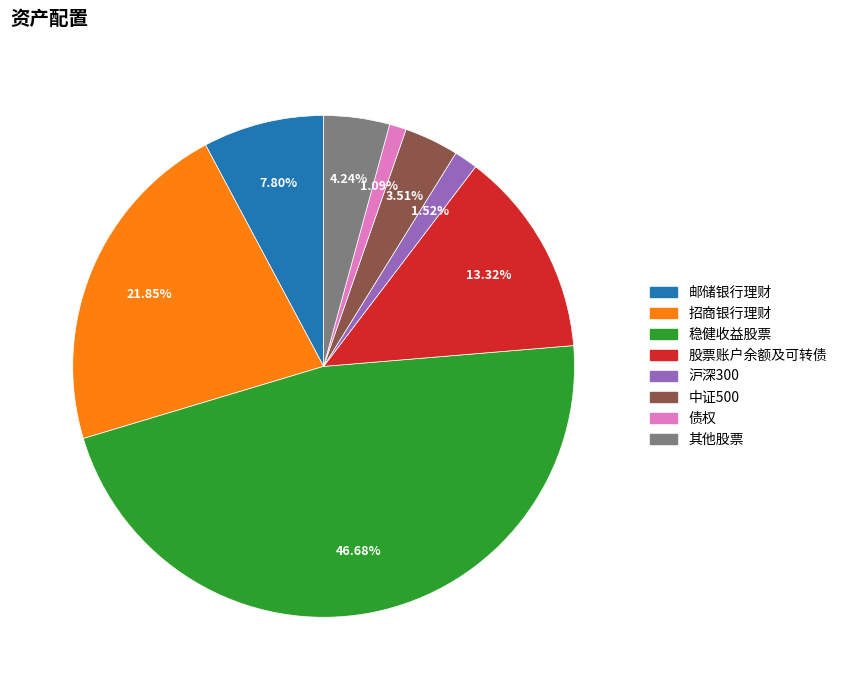

Does 股票账户余额及可转债 account for over 50% of the chart?

No